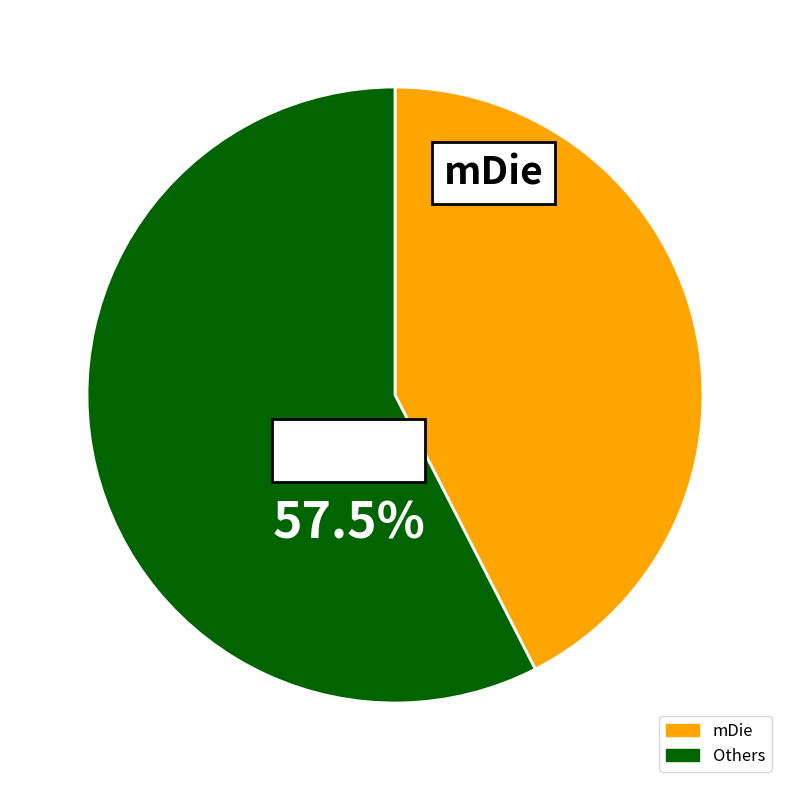

How many slices are in this pie chart?

2